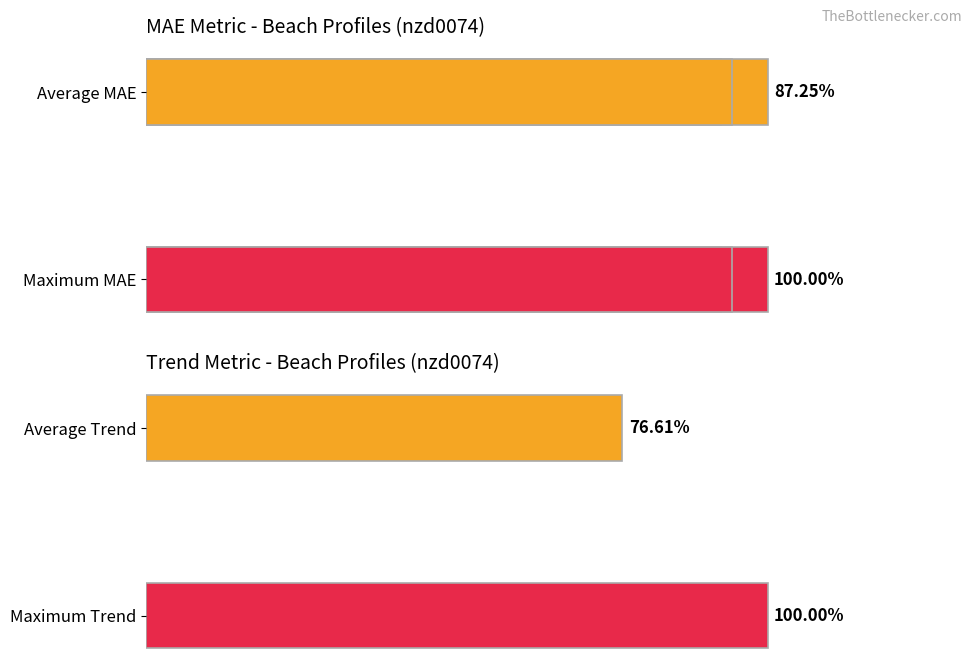

How many bars are there in each group?

2